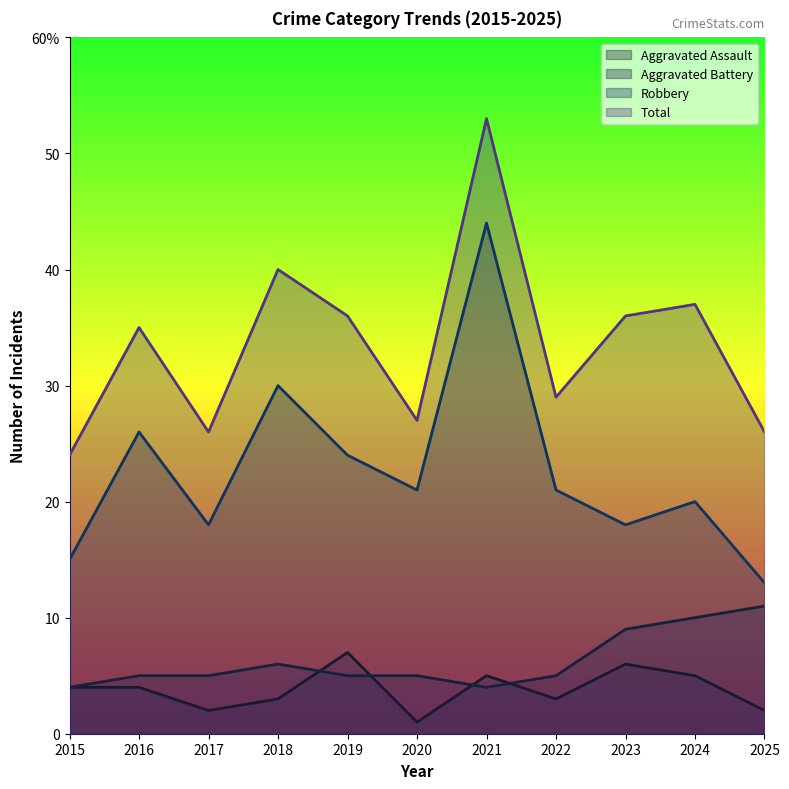

Is the value of Total at 2020 greater than the value of Robbery at 2023?

Yes